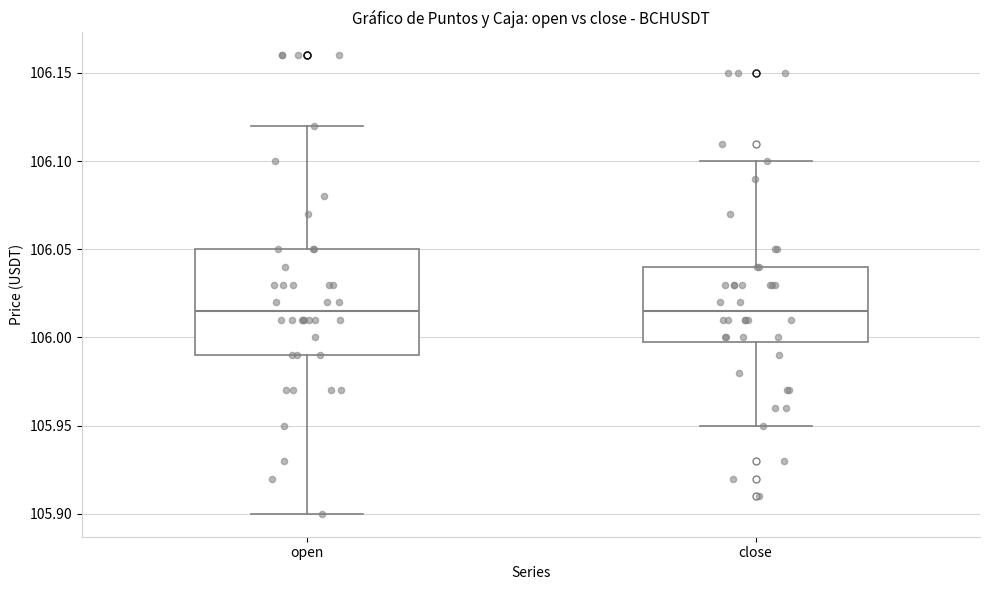

Where does the upper whisker of the box for open end on the y-axis? The values are not printed on the chart, so give them approximately, as read against the axis.

106.120